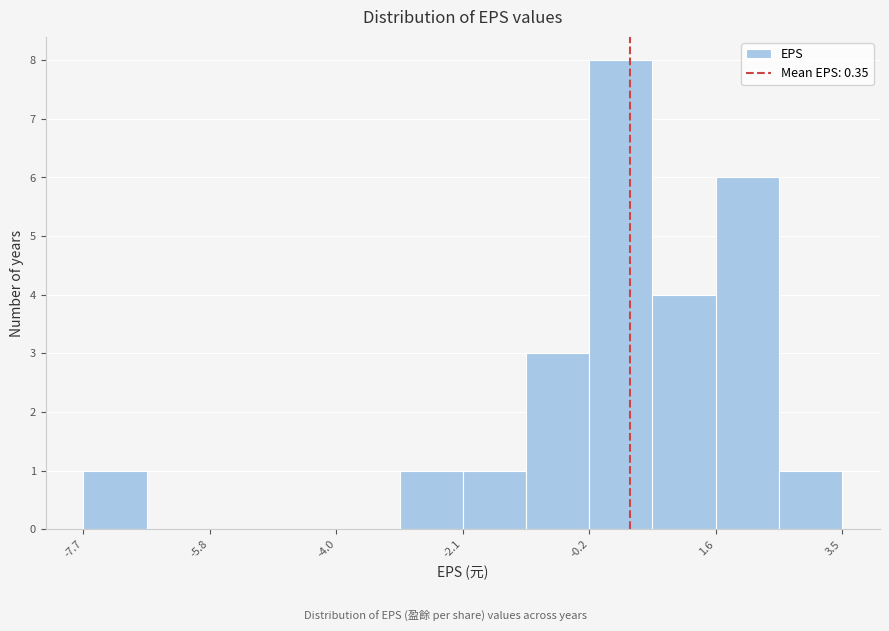

Which range on the x-axis has the tallest bar?

-0.2 to 0.6